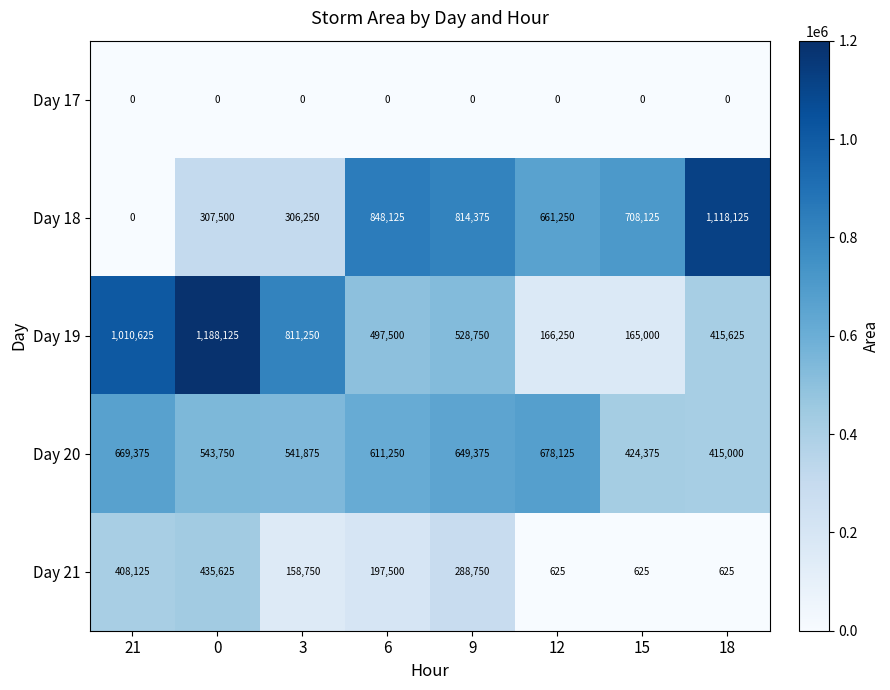

List the series in order of their peak value, lowest first.

Day 17, Day 21, Day 20, Day 18, Day 19